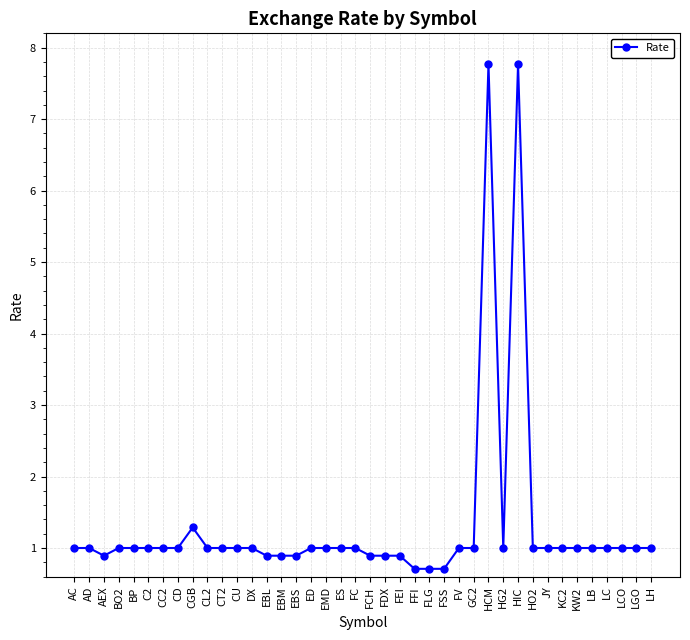

True or false: the data shows 1.0 at BP.

True